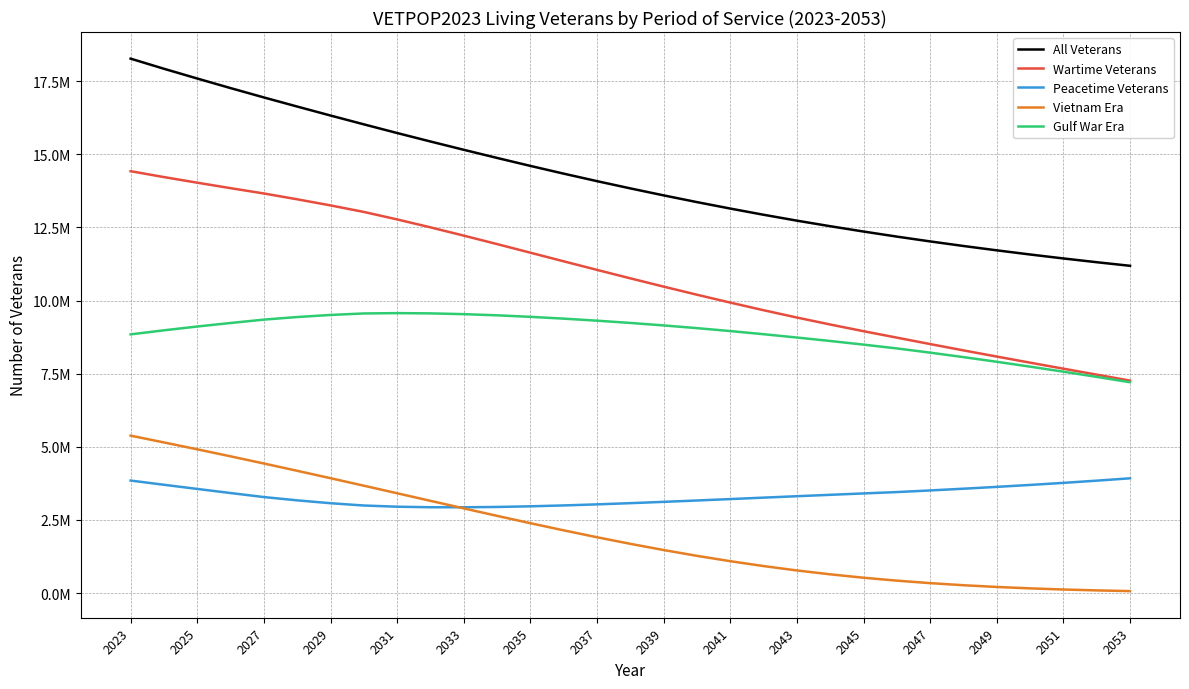

Does the chart have visible grid lines?

Yes